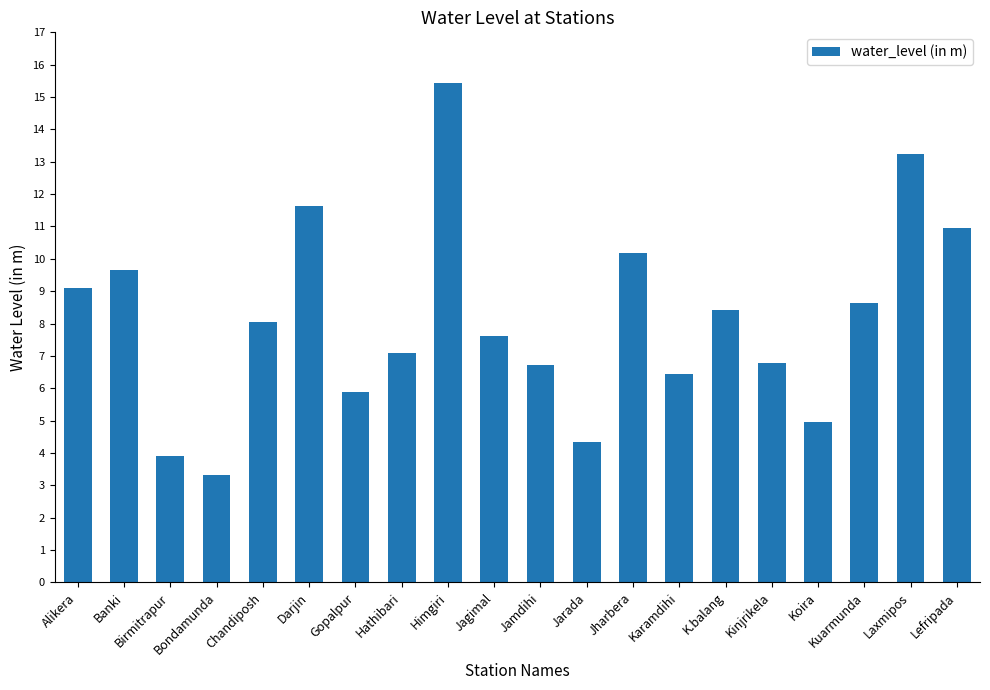

Does the chart contain stacked bars?

No